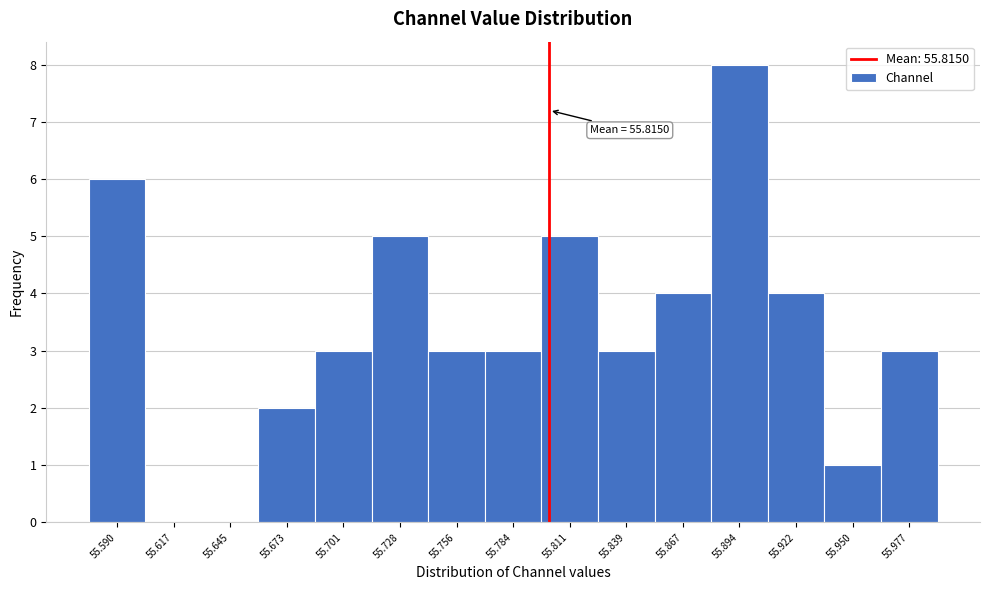

Reading right to left, transcribe all the data shown in this chart.

55.977=3	55.950=1	55.922=4	55.894=8	55.867=4	55.839=3	55.811=5	55.784=3	55.756=3	55.728=5	55.701=3	55.673=2	55.645=0	55.617=0	55.590=6